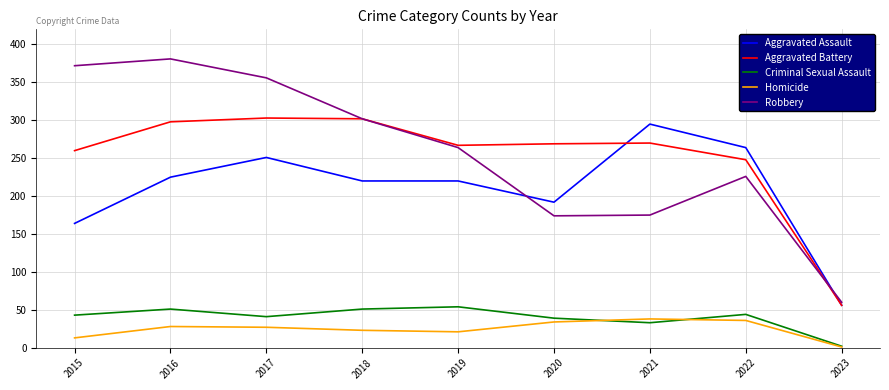

Rank the series at 2021 from highest to lowest value.

Aggravated Assault, Aggravated Battery, Robbery, Homicide, Criminal Sexual Assault